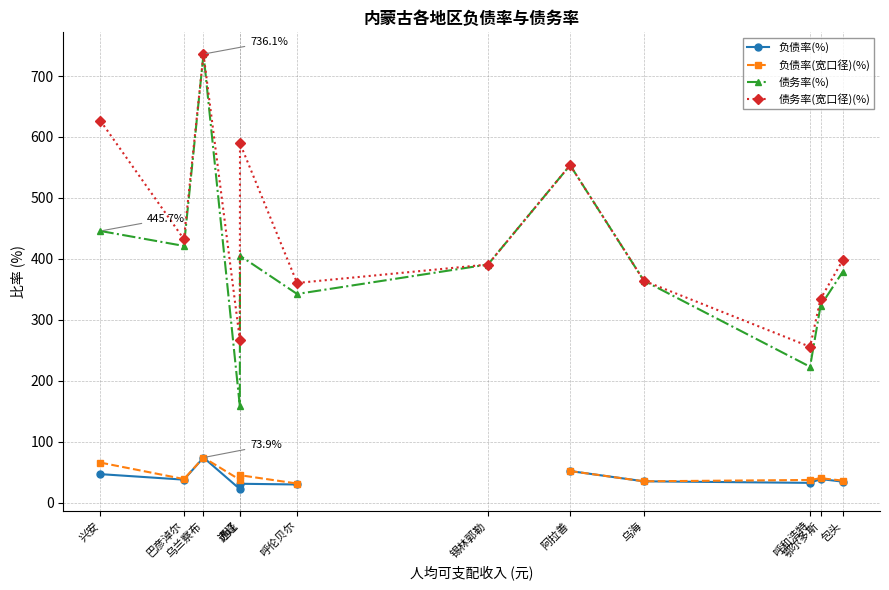

What is the difference between the second highest and minimum values in the 债务率(%) series?

395.2